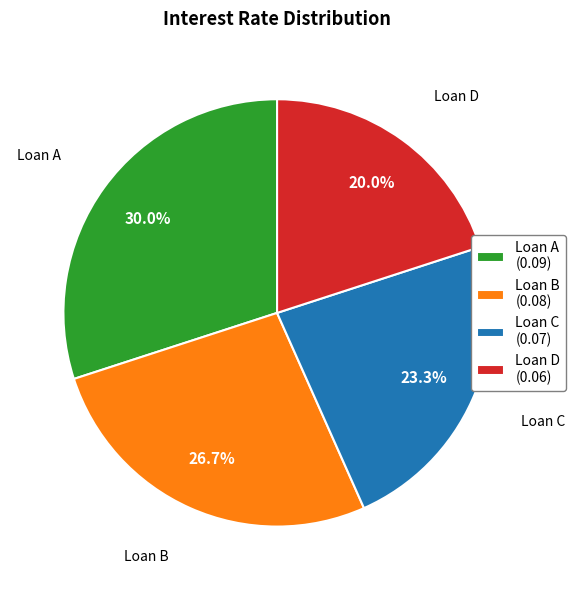

Does Loan C account for over 50% of the chart?

No